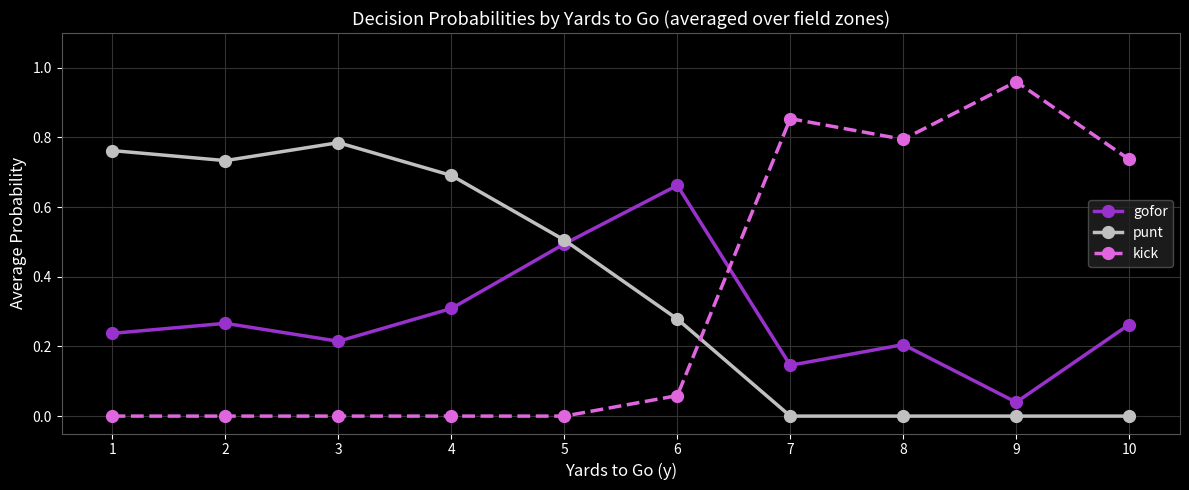

How many intersections are there between gofor and punt?

1